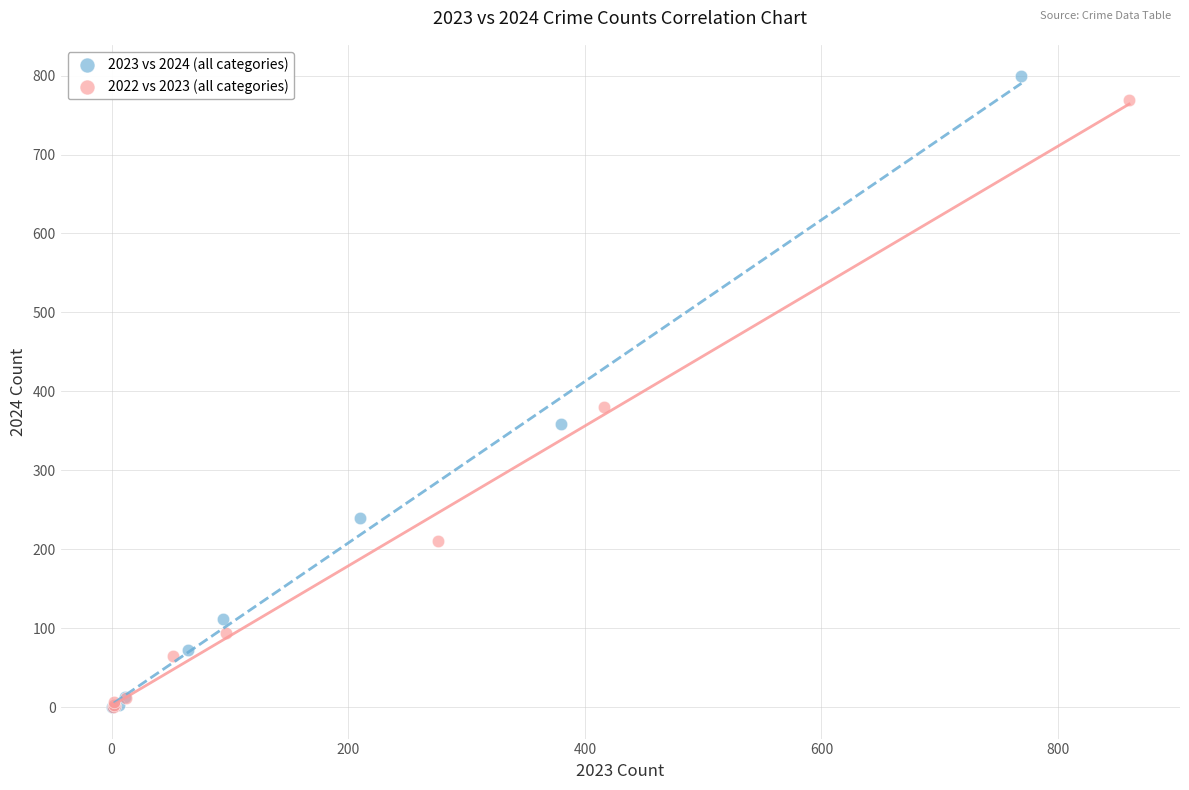

Which series has the largest Y range (max minus min)?

2023 vs 2024 (all categories)